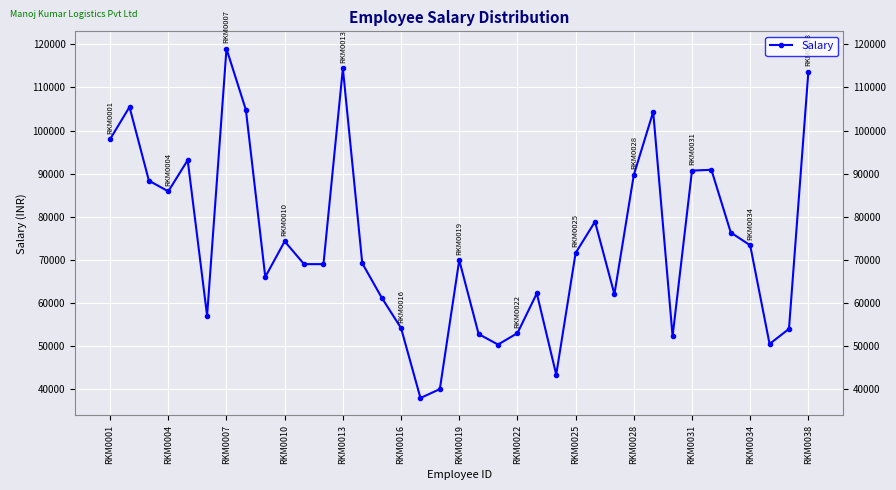

What is the value of the 2nd point from the left?

105468.7